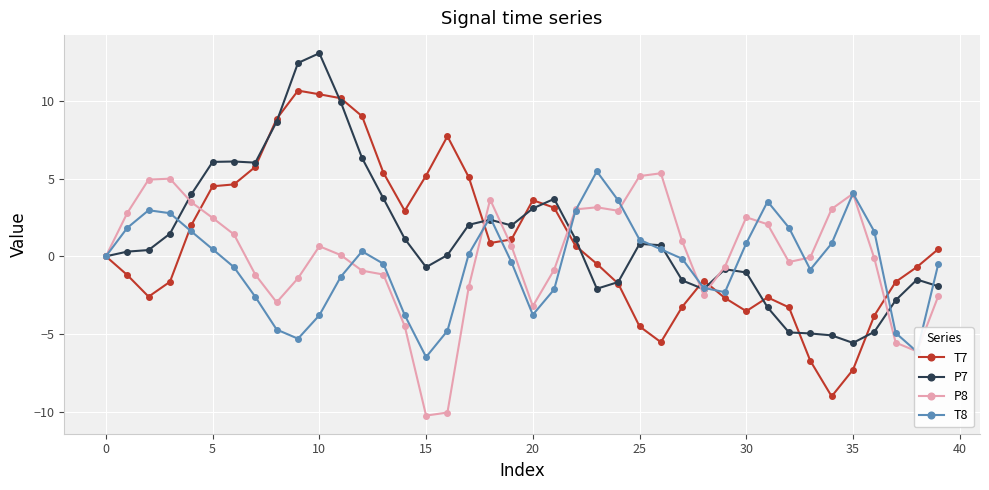

What is the average value of the T8 series?

-0.5